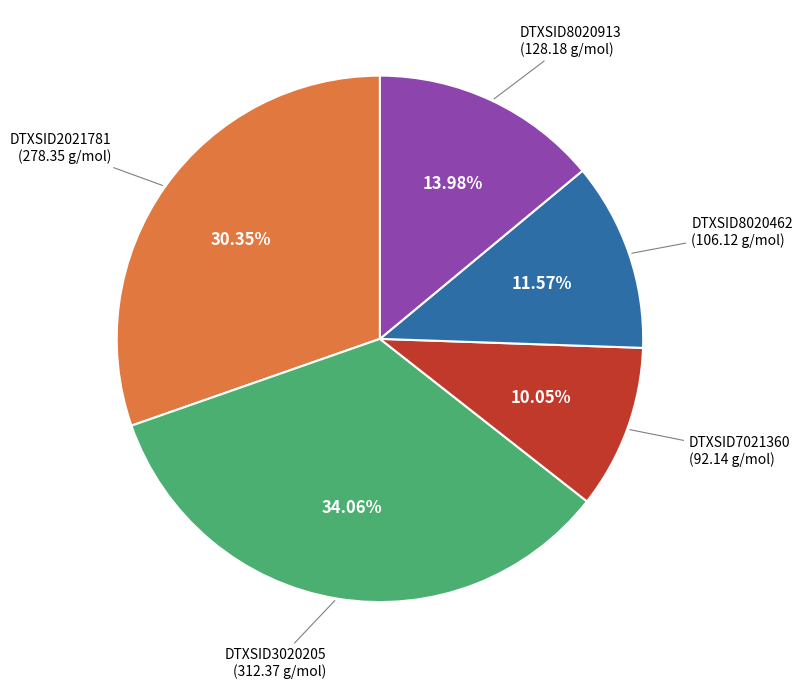

Is there any slice that represents more than half of the pie?

No